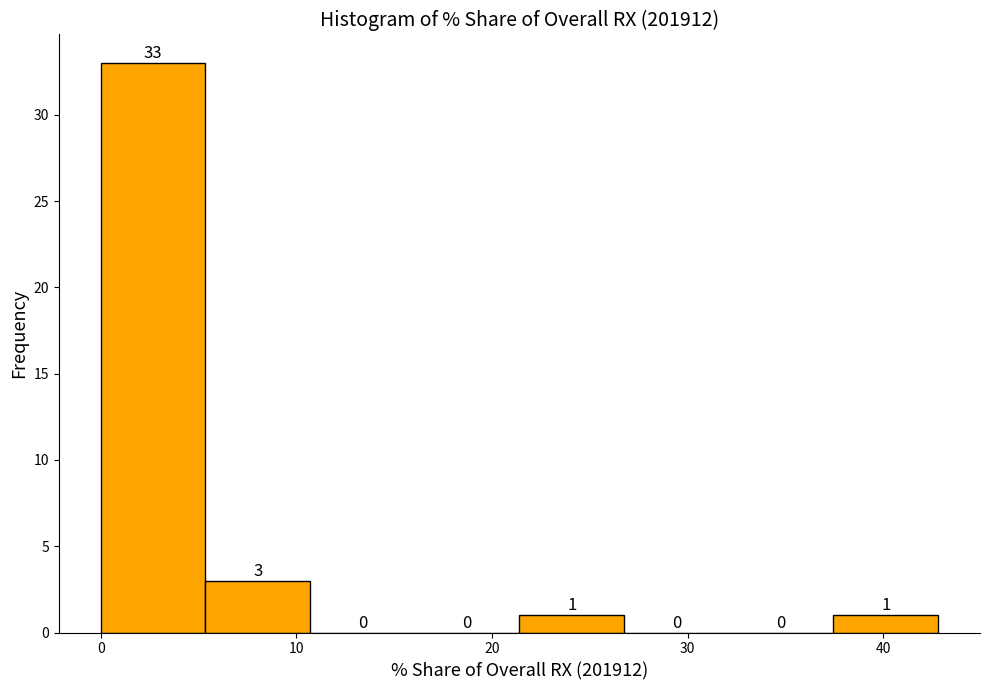

How tall is the bar that spans 0 to 5 on the x-axis? The bar edges are not printed on the chart, so give them approximately, as read against the axis.

33